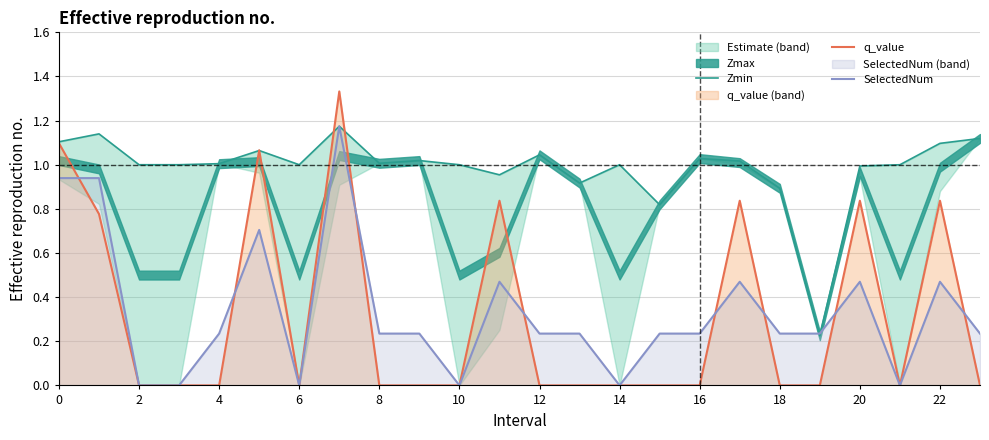

What is the difference between the maximum and second lowest values in the q_value series?

1.3